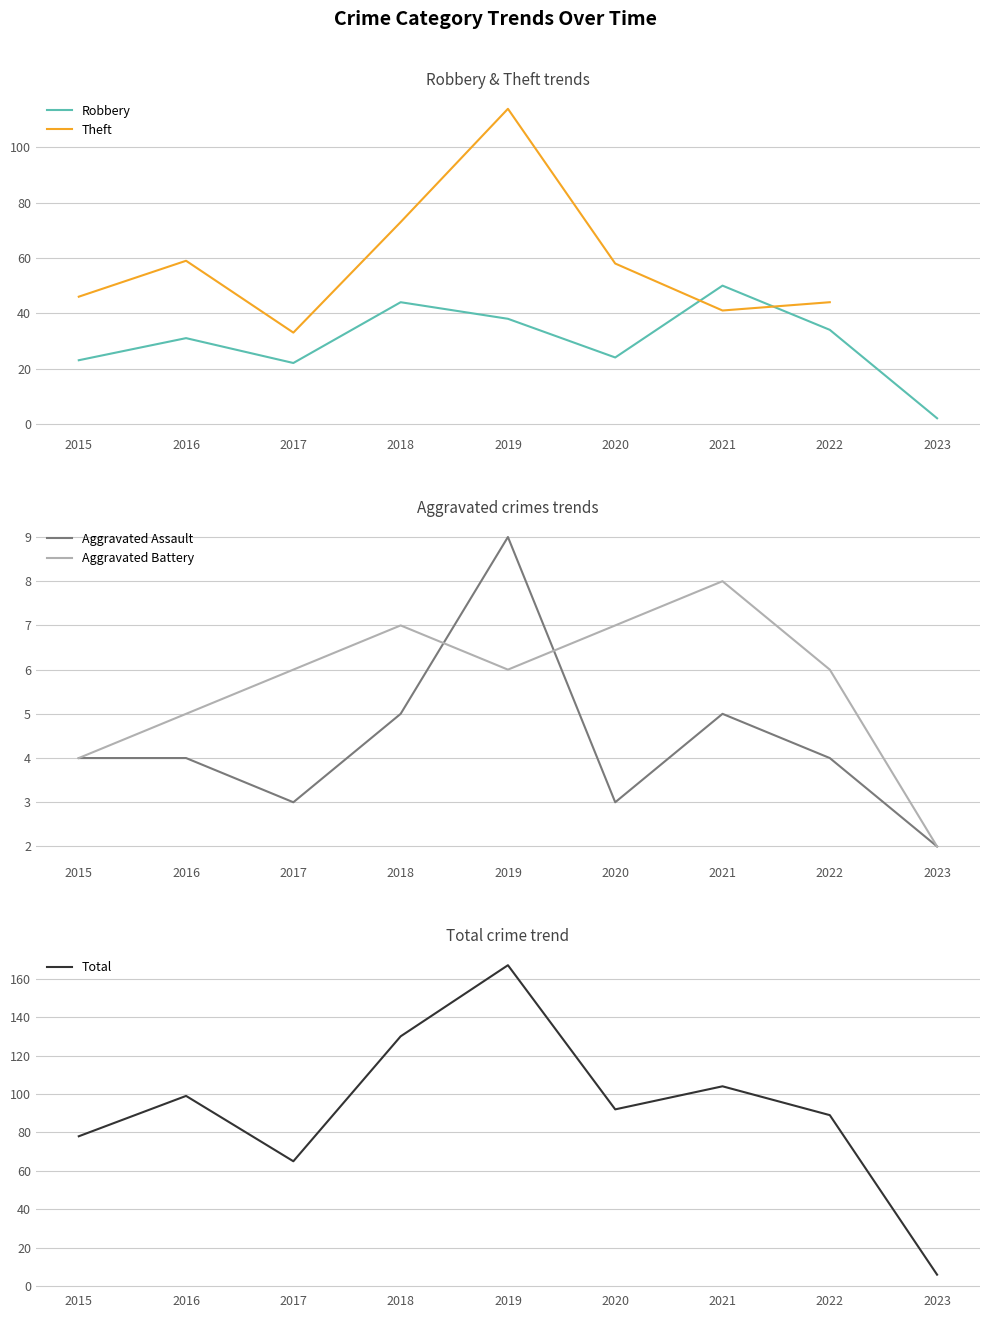

Which has a higher value, 2018 or 2022?

2018